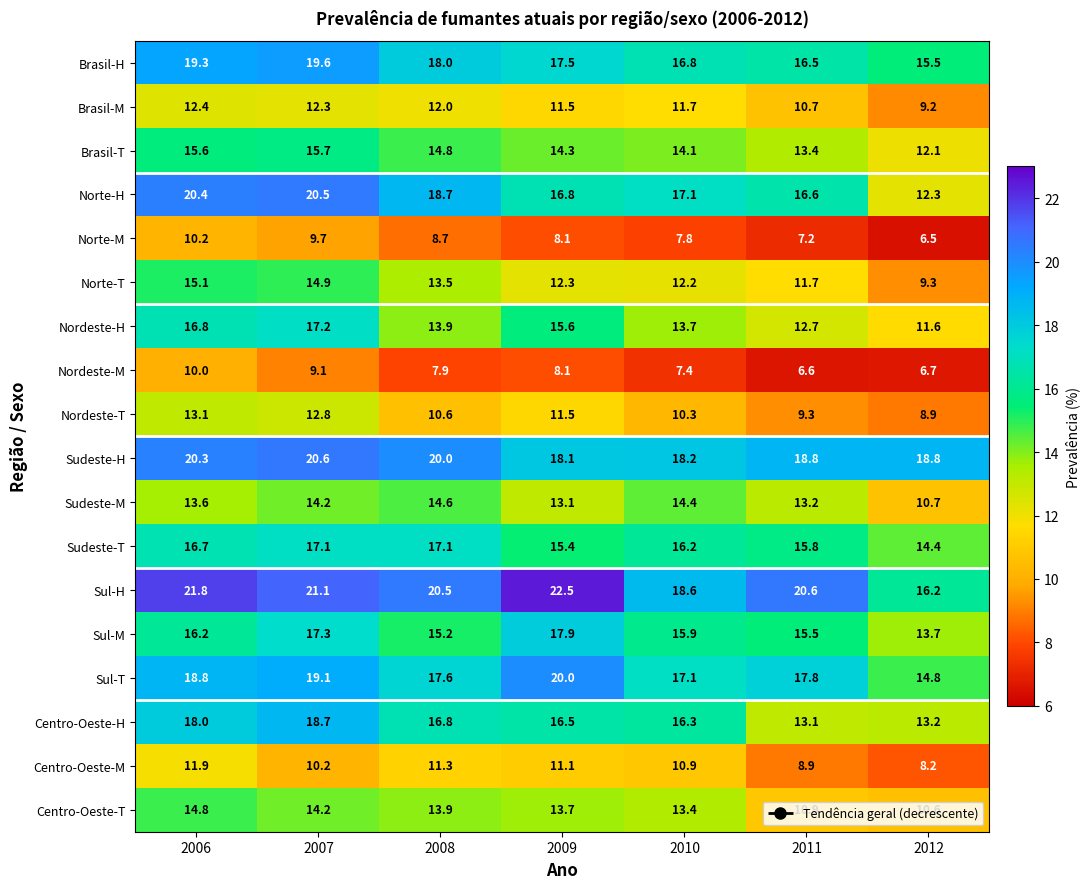

Which series has the largest total across all categories?

Sul-H